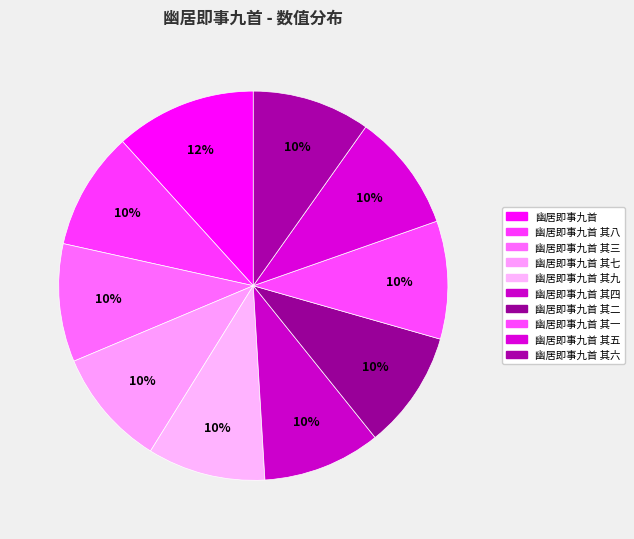

Count the number of slices in the pie.

10